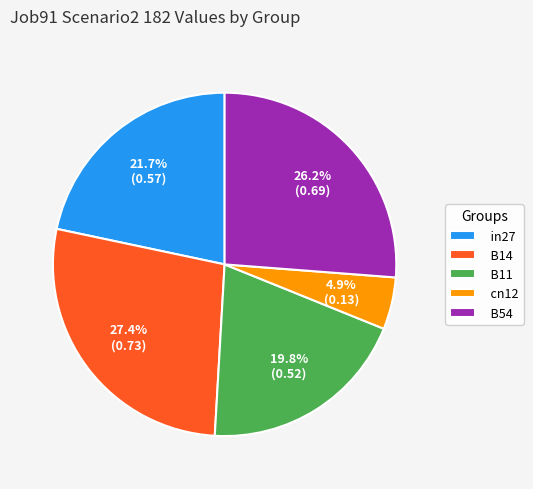

Rank the categories by value from lowest to highest.

cn12, B11, in27, B54, B14